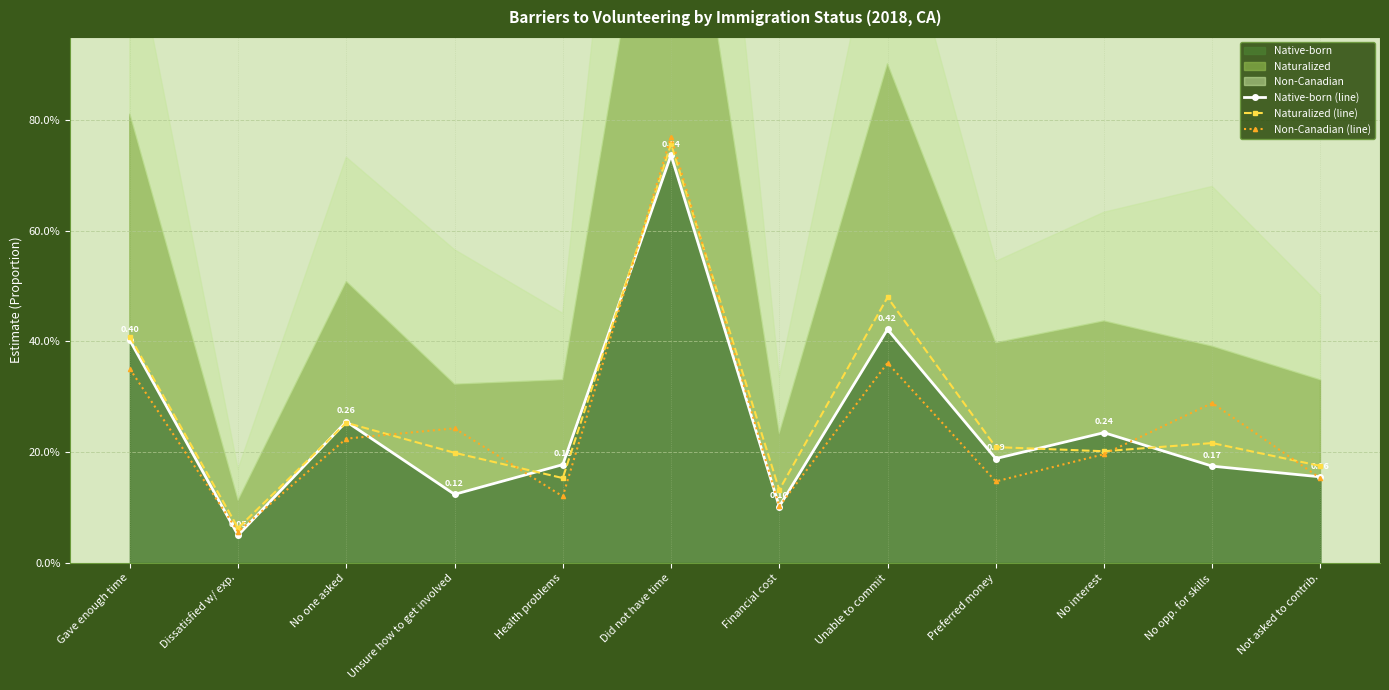

Which series has the largest total across all categories?

Naturalized (line)